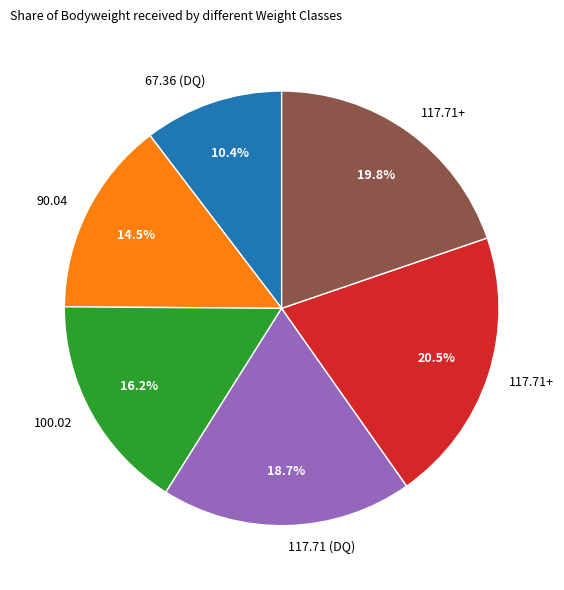

Is there any slice that represents more than half of the pie?

No